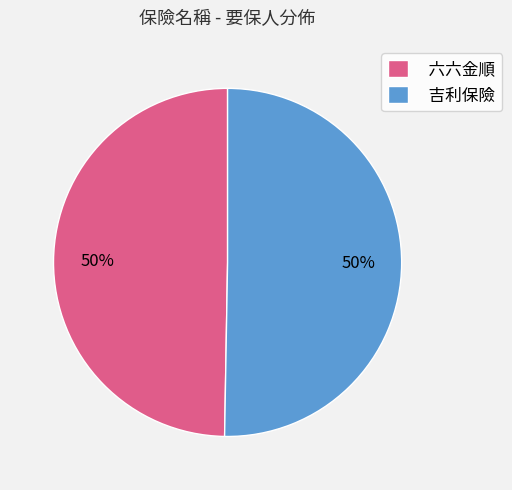

Approximately how many times larger is the value at 吉利保險 compared to 六六金順?

1.0